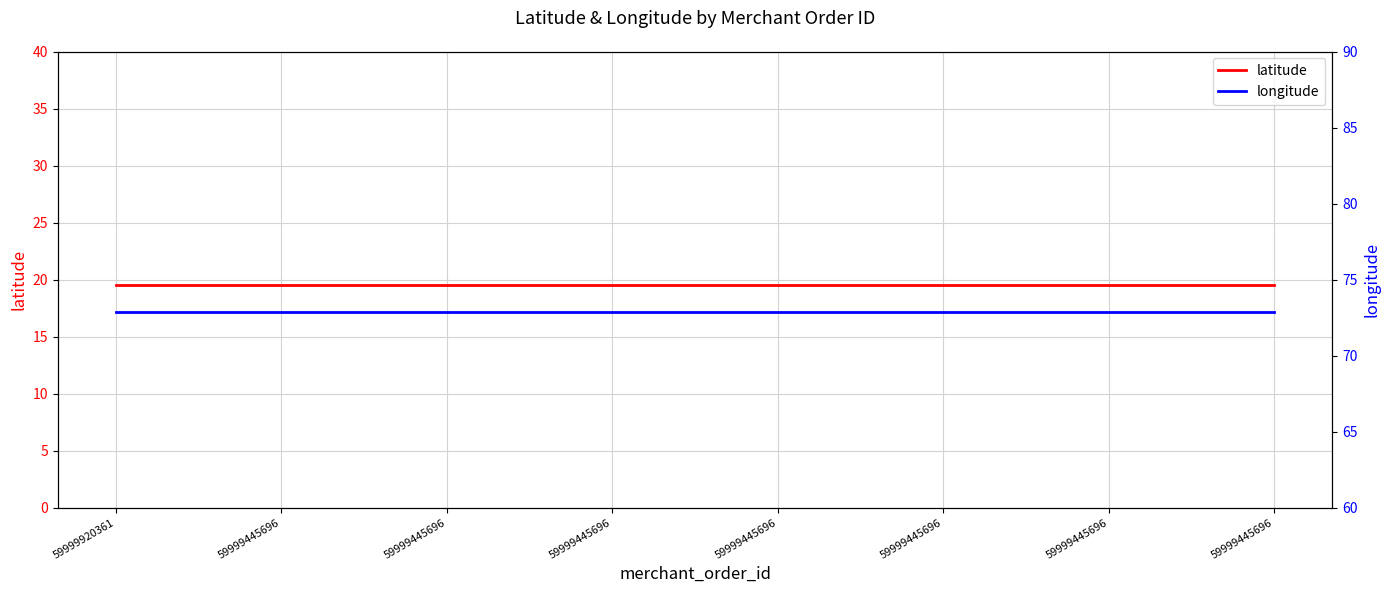

What is the difference between the highest and lowest values at 59999445696?

53.4